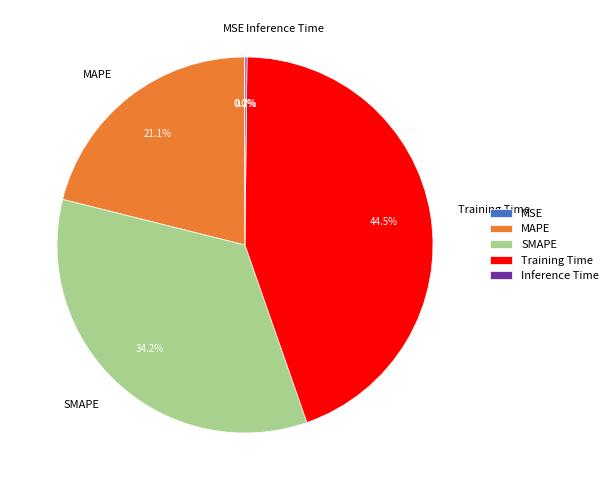

Between Training Time and MAPE, which is larger?

Training Time